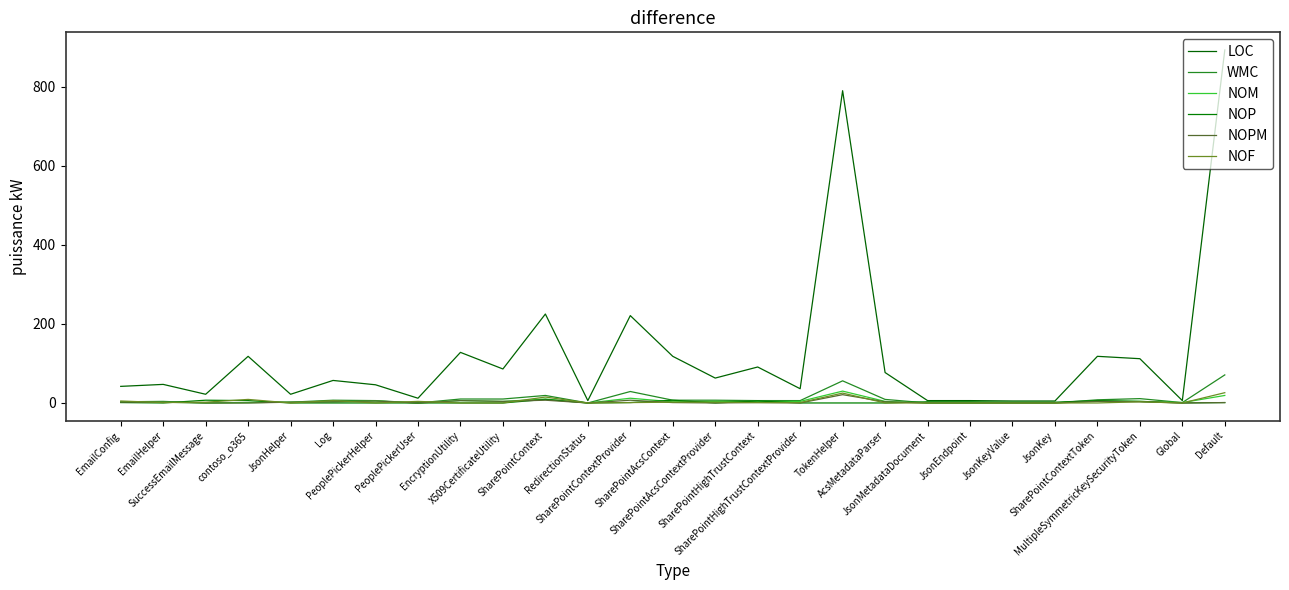

Which label corresponds to the smallest value in the chart?

SuccessEmailMessage